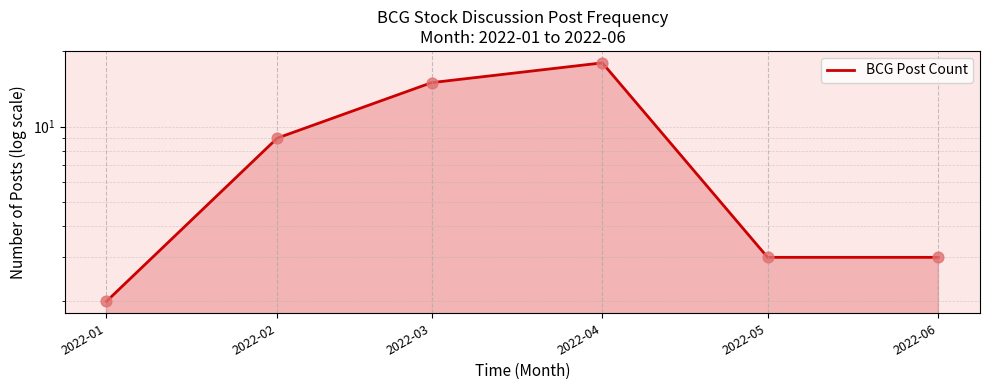

Which has a higher value, 2022-05 or 2022-03?

2022-03